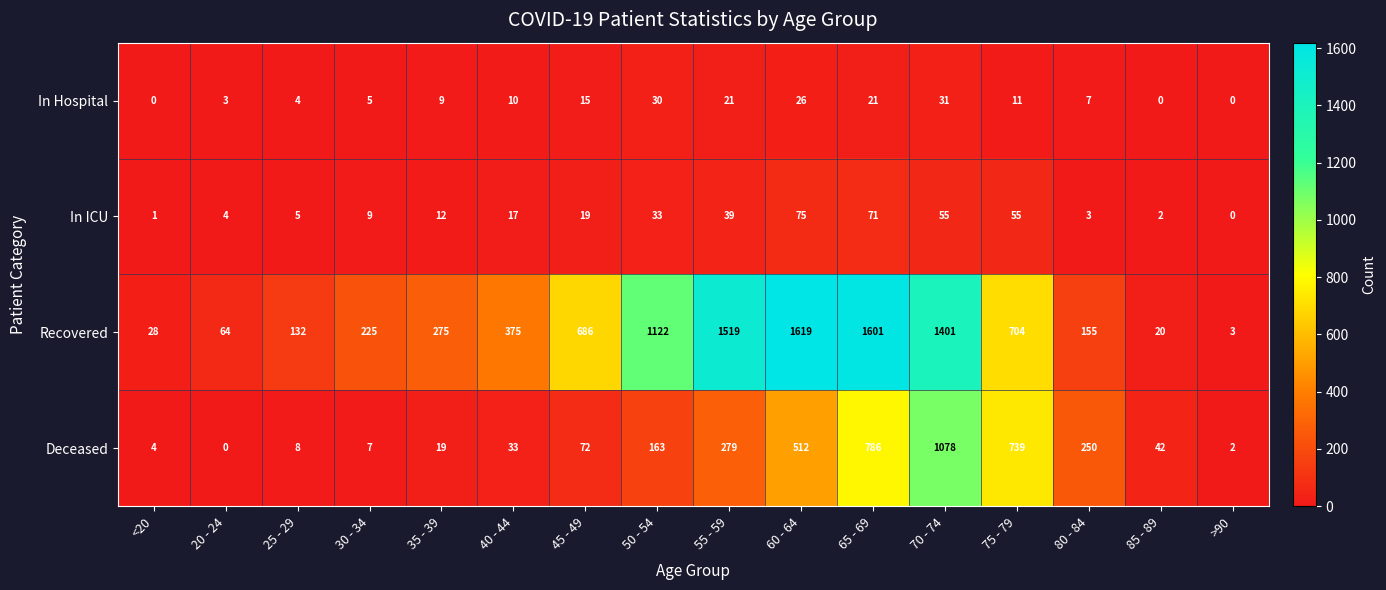

Where is Recovered nearest to the value 811?

75 - 79